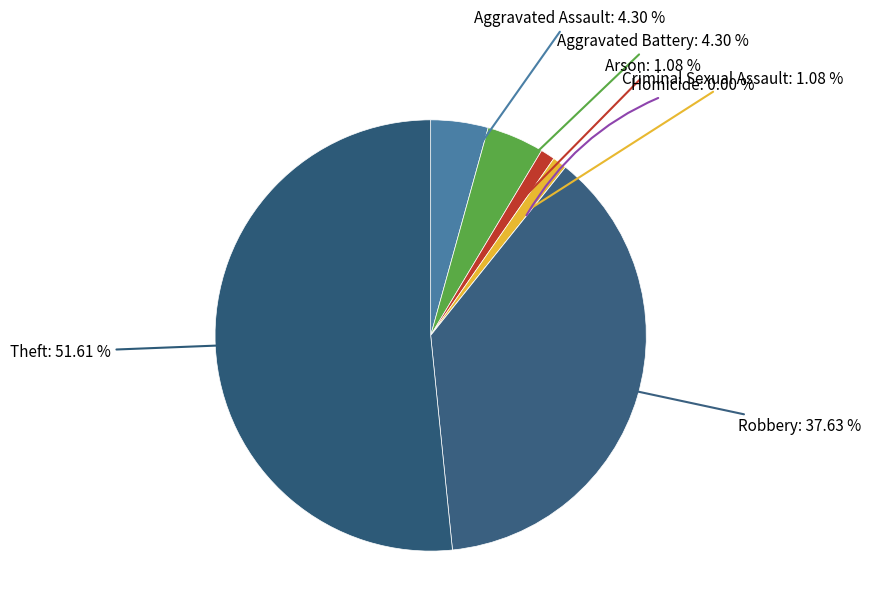

What is the majority slice?

Theft